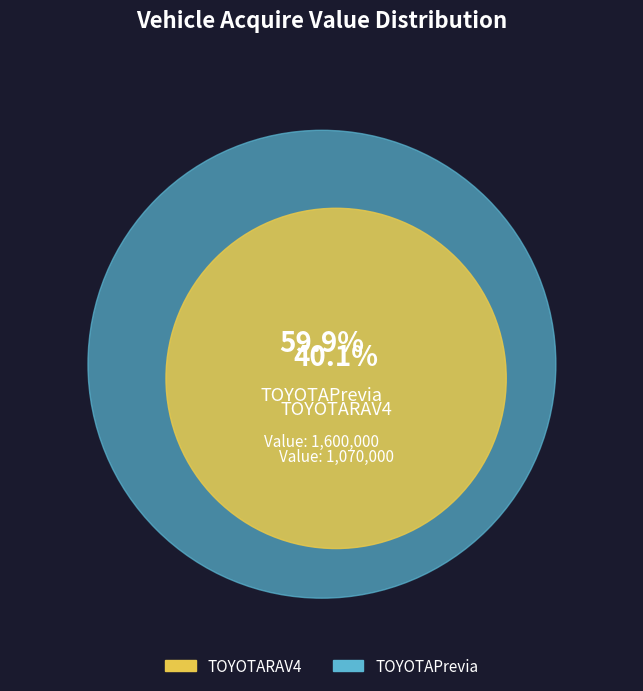

Combined, what portion of the pie is TOYOTARAV4 and TOYOTAPrevia?

100.0%